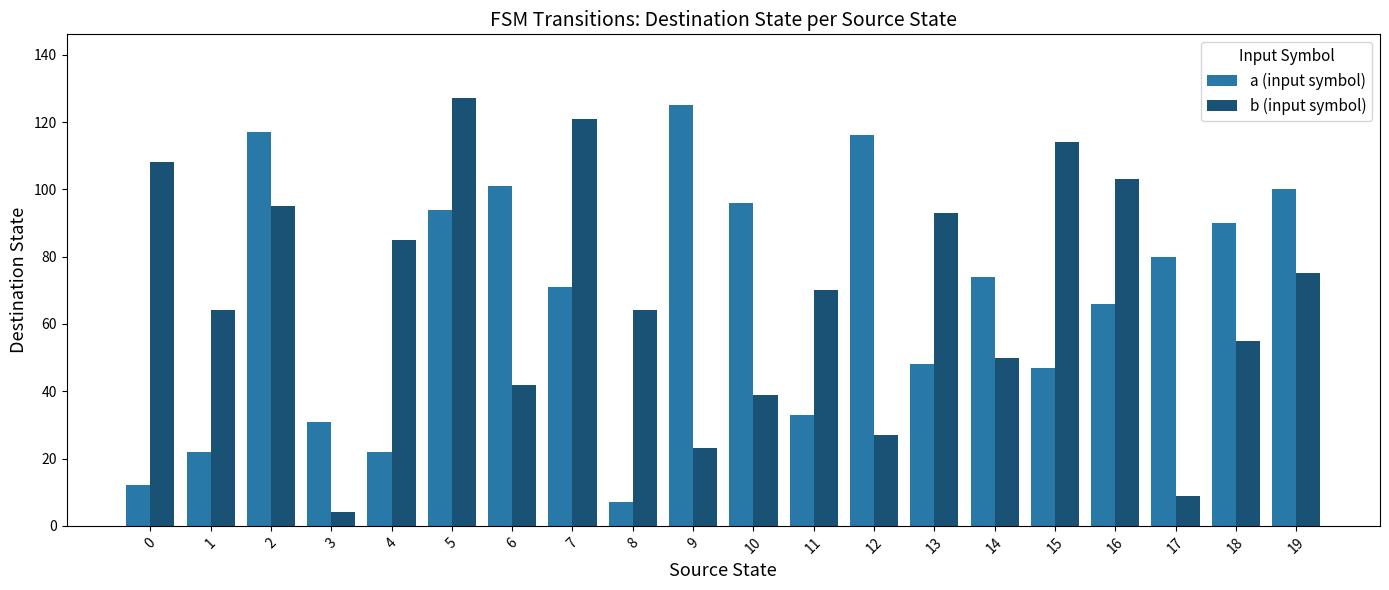

What is the value of the a (input symbol) bar at the 2nd from the left?

22